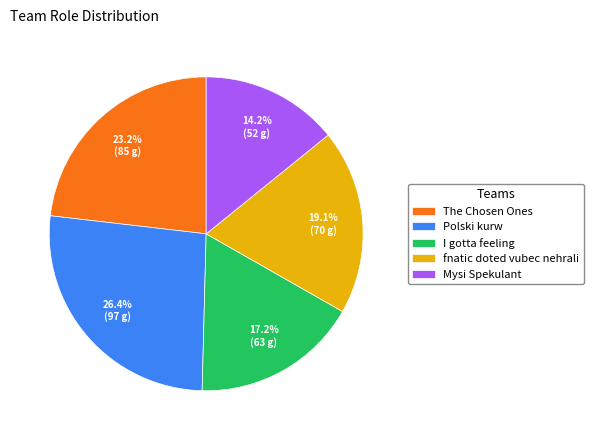

Rank the categories by value from highest to lowest.

Polski kurw, The Chosen Ones, fnatic doted vubec nehrali, I gotta feeling, Mysi Spekulant